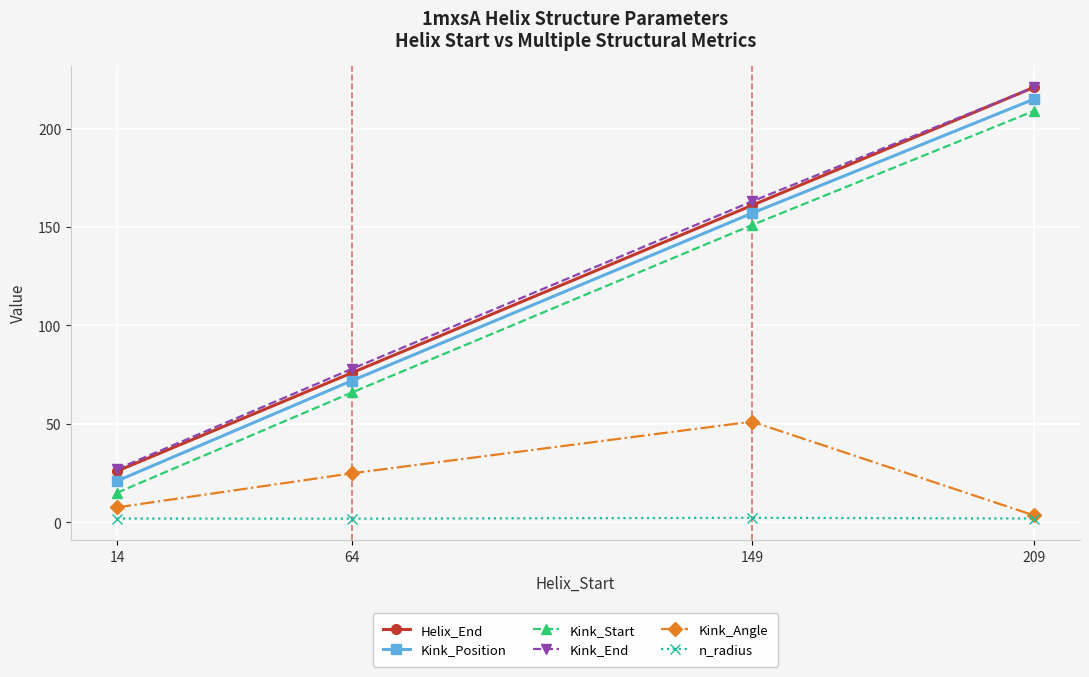

How many categories are shown in the chart?

4